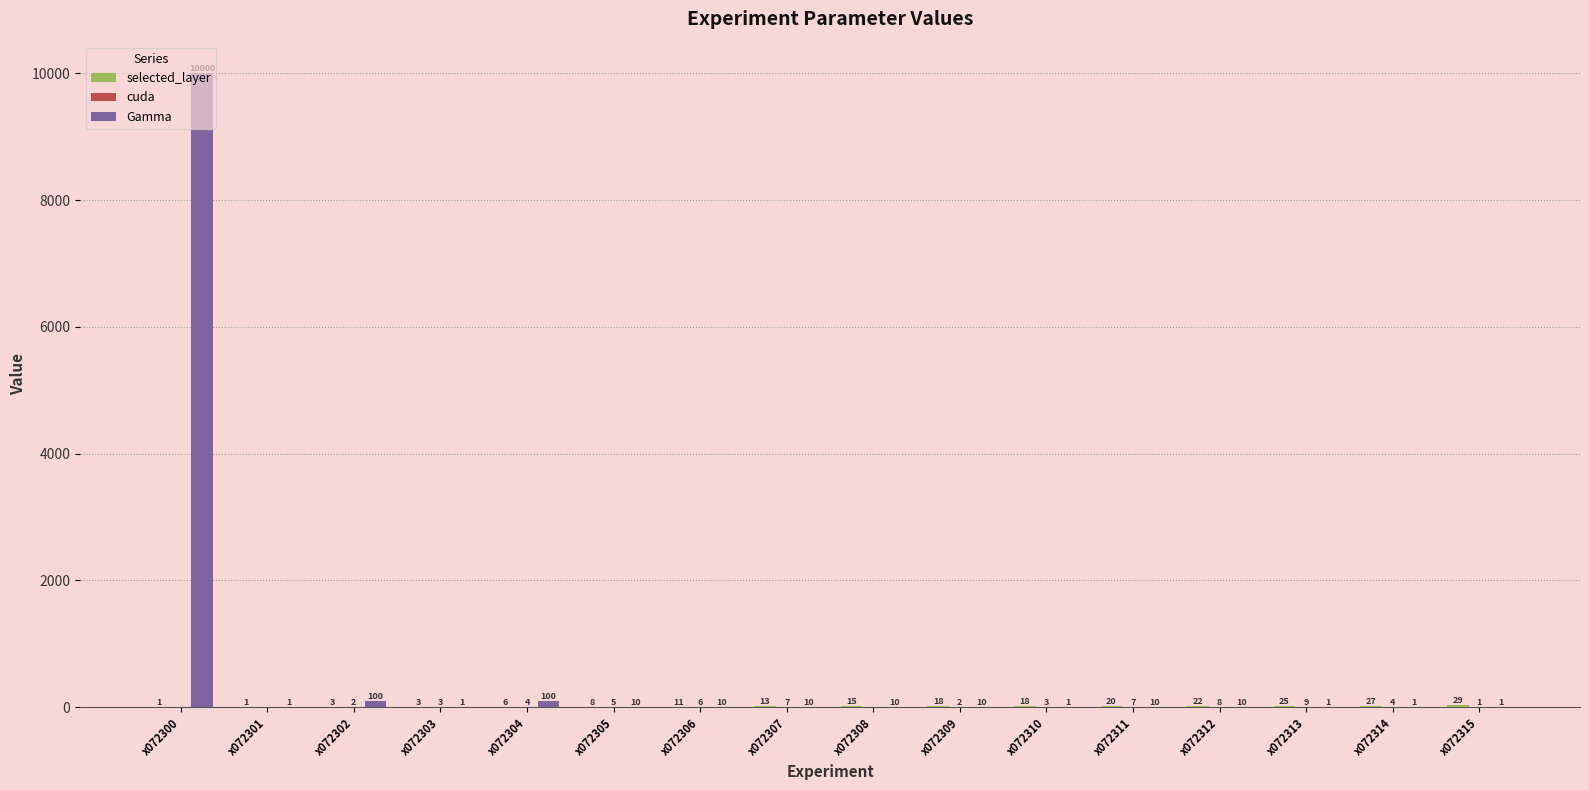

What is the total value across all series at x072302?

105